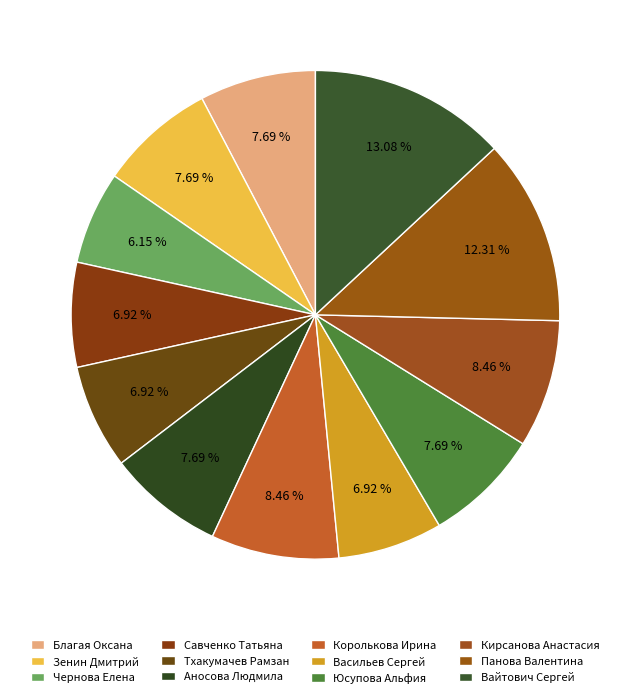

To the nearest percent, what is the difference between the Вайтович Сергей and Благая Оксана slice percentages?

5%